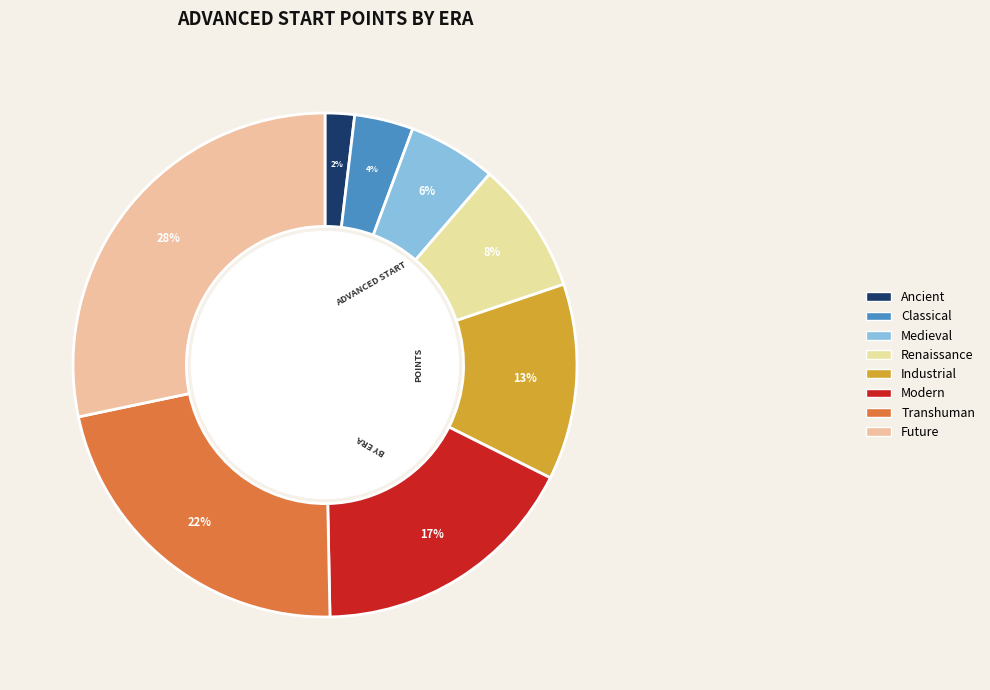

Count the number of slices in the pie.

8